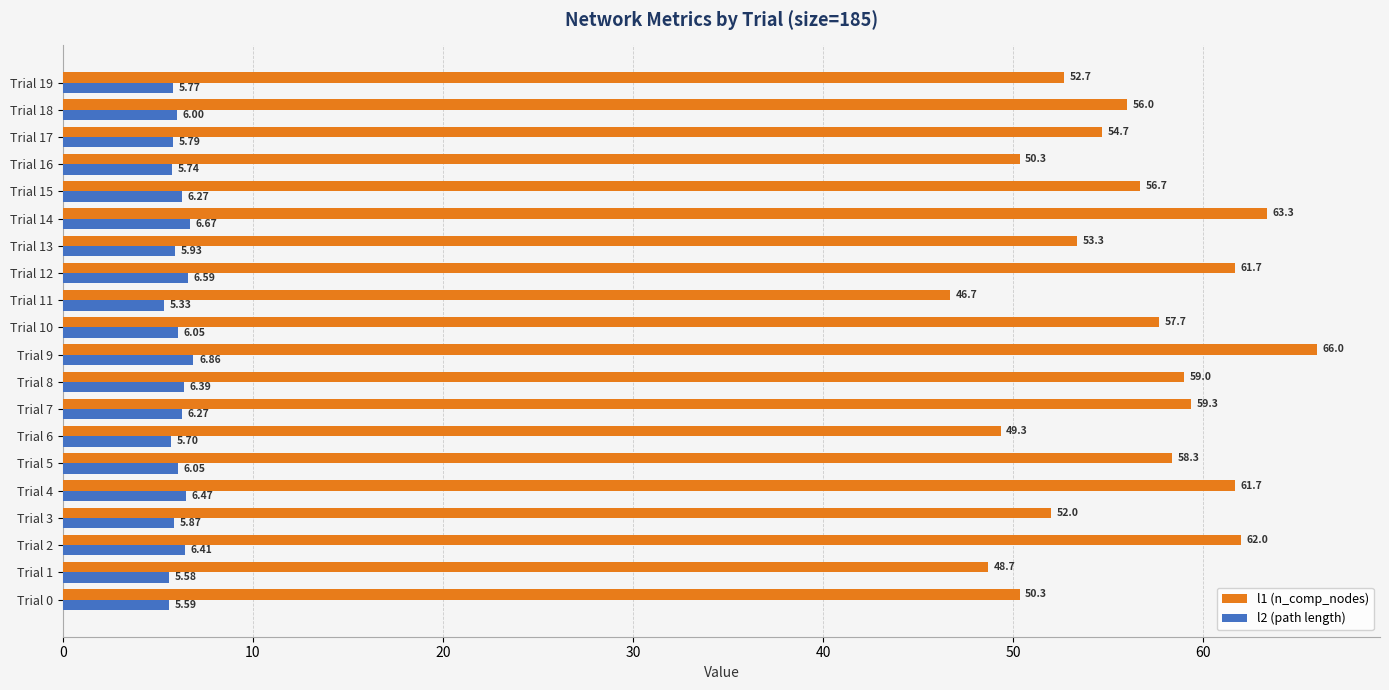

How many series are shown in this chart?

2